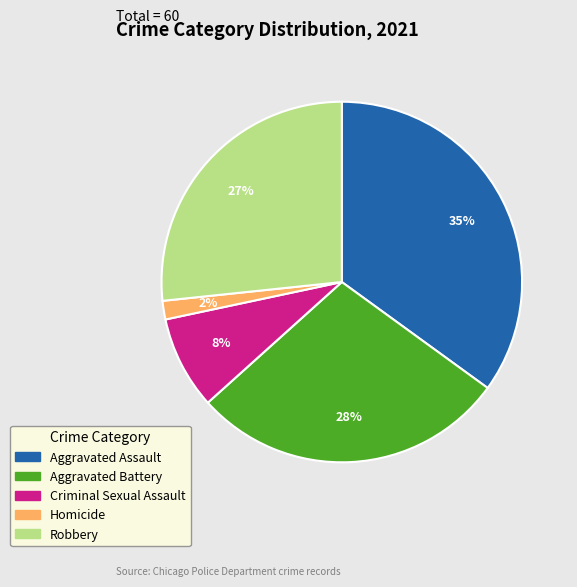

Which has a higher value, Robbery or Criminal Sexual Assault?

Robbery